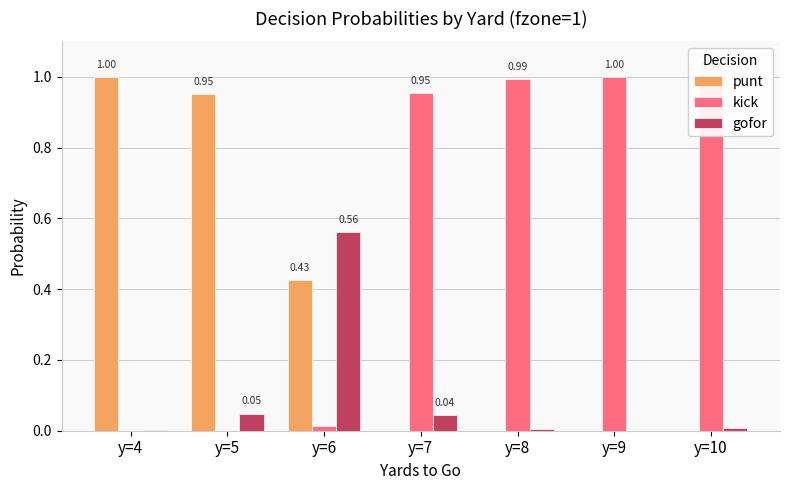

Which series has the largest total across all categories?

kick